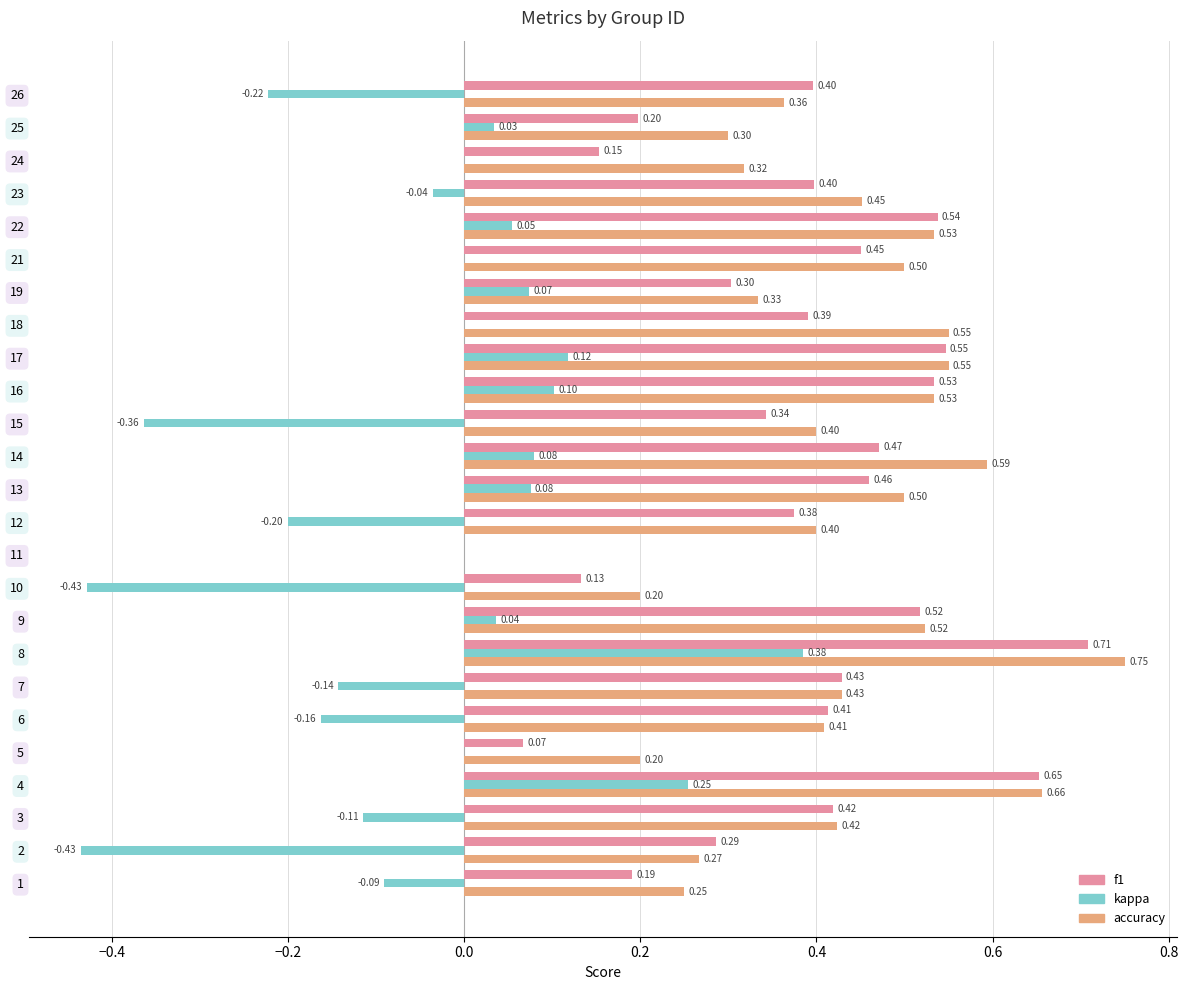

What is the total value across all series at 22?

1.1